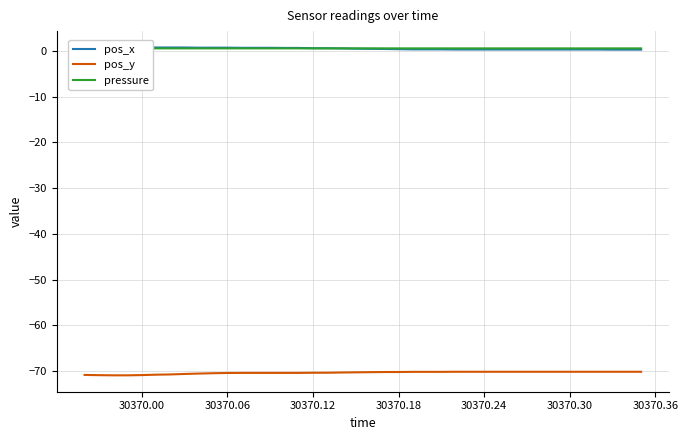

True or false: pos_y and pressure intersect in this chart.

False